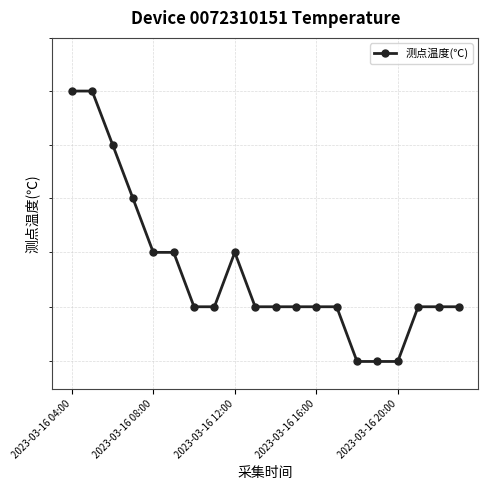

What is the value of the 10th point from the left?

17.3